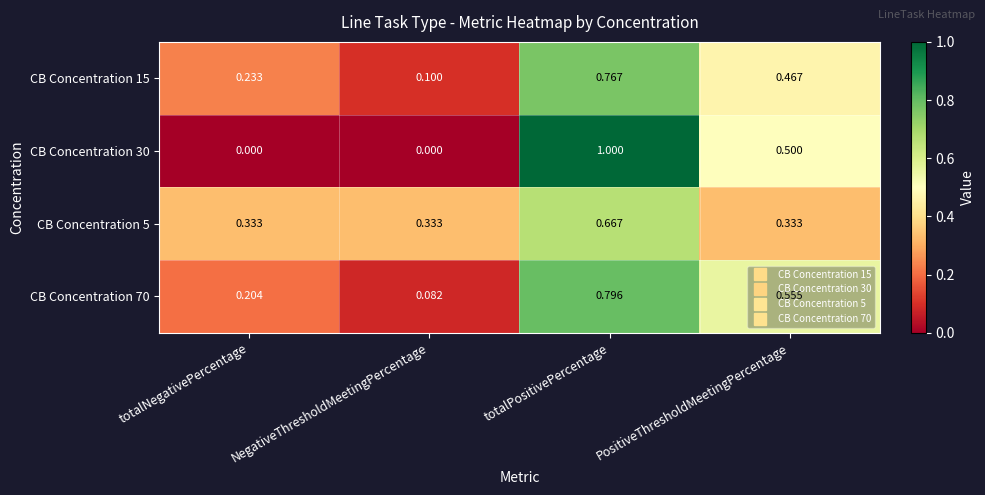

What is the maximum value shown in the chart?

1.0